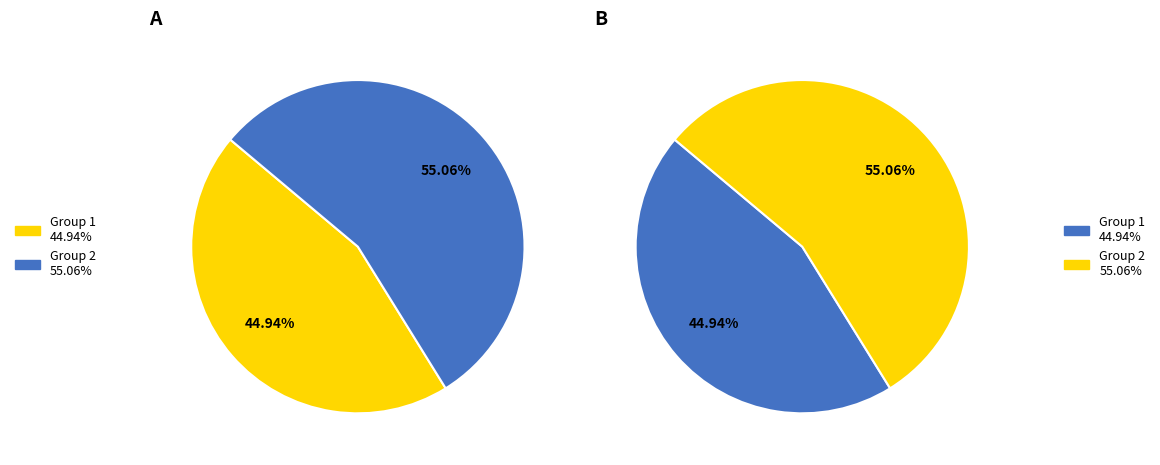

Combined, what portion of the pie is Group 1 and Group 2?

100.0%